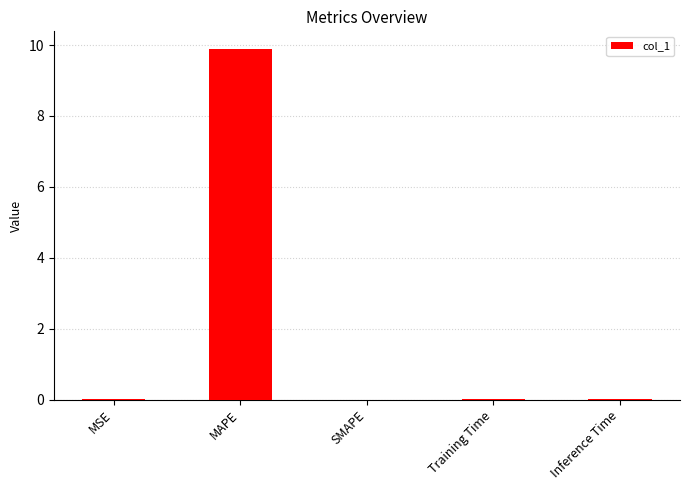

What is the average value?

2.0